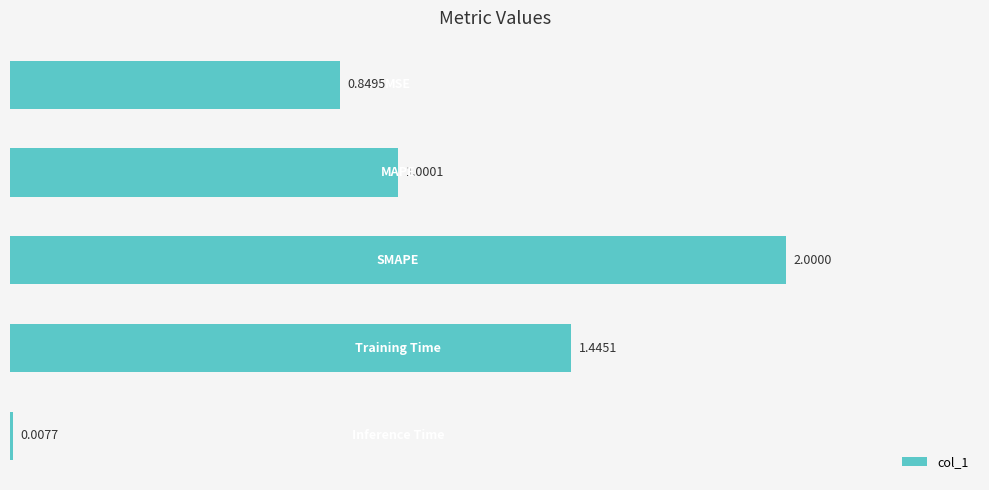

What is the sum of all values?

5.3